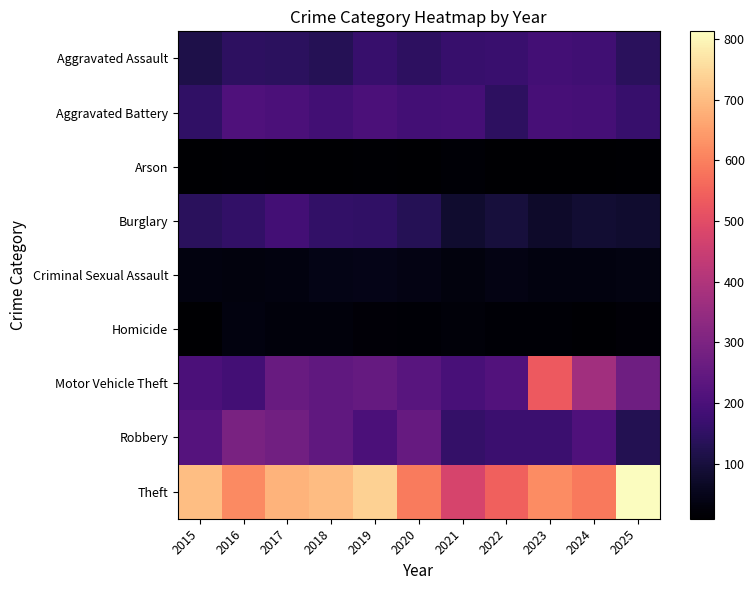

What is the total value across all series at 2021?

1332